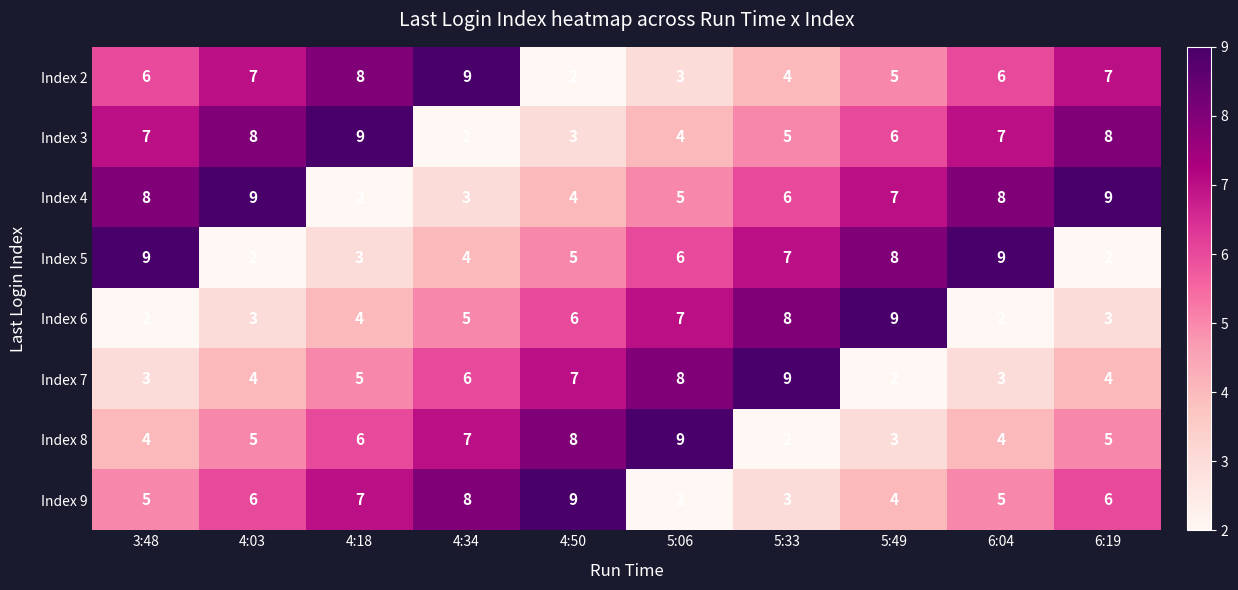

Rank the series at 5:49 from highest to lowest value.

Index 6, Index 5, Index 4, Index 3, Index 2, Index 9, Index 8, Index 7